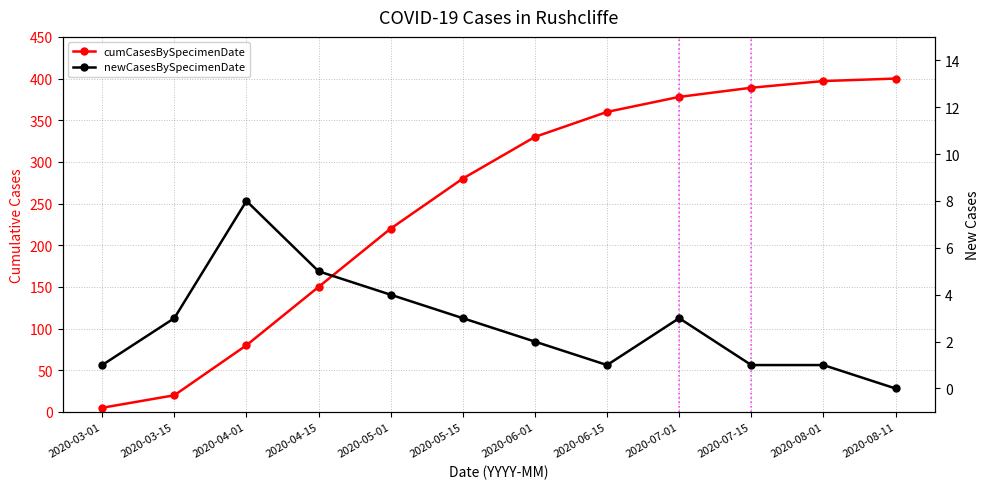

How many series are shown in this chart?

2